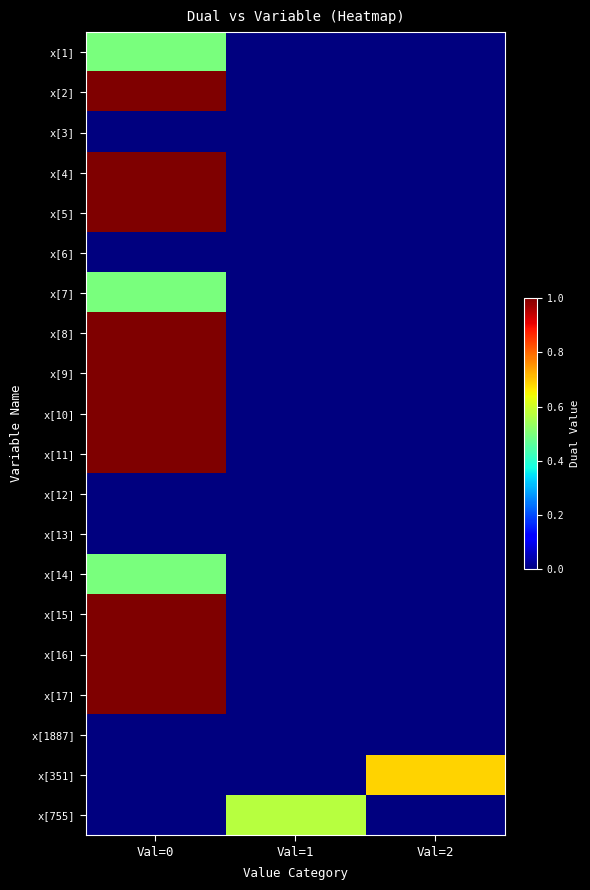

Between Val=1 and Val=2, which series saw the biggest shift?

x[351]